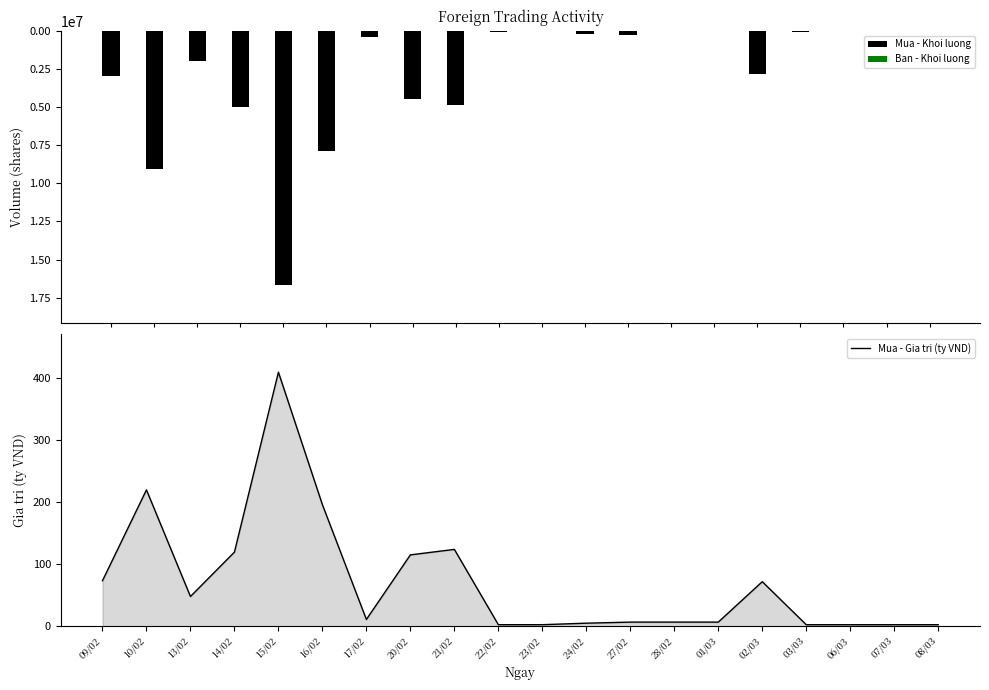

True or false: Ban - Khoi luong has a value of -4848806.0 at 21/02.

True